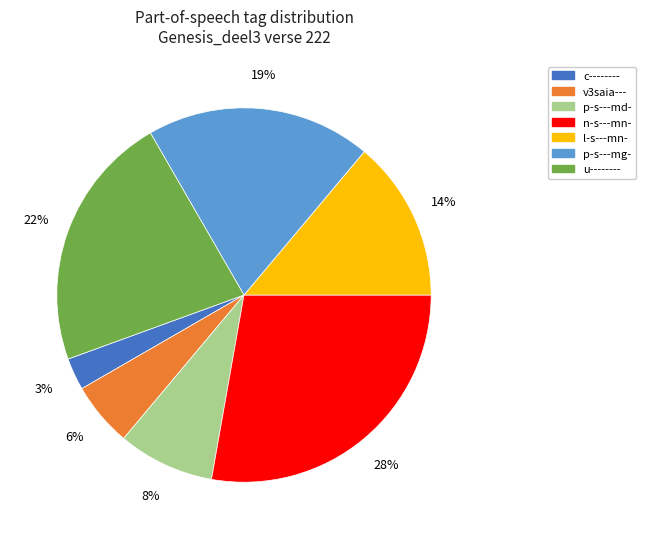

What percentage is the u-------- slice, to the nearest percent?

22%